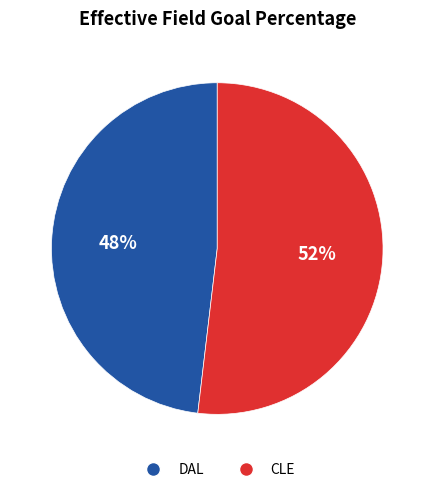

How many segments does this pie chart have?

2